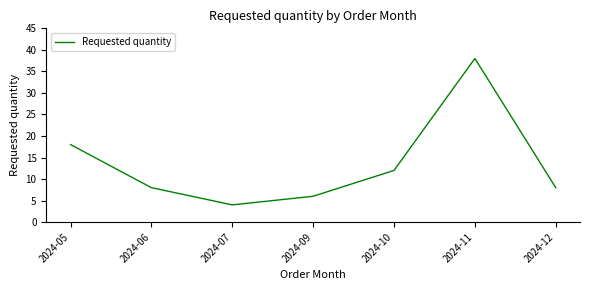

True or false: there are more than 1 points higher than both neighbors.

False